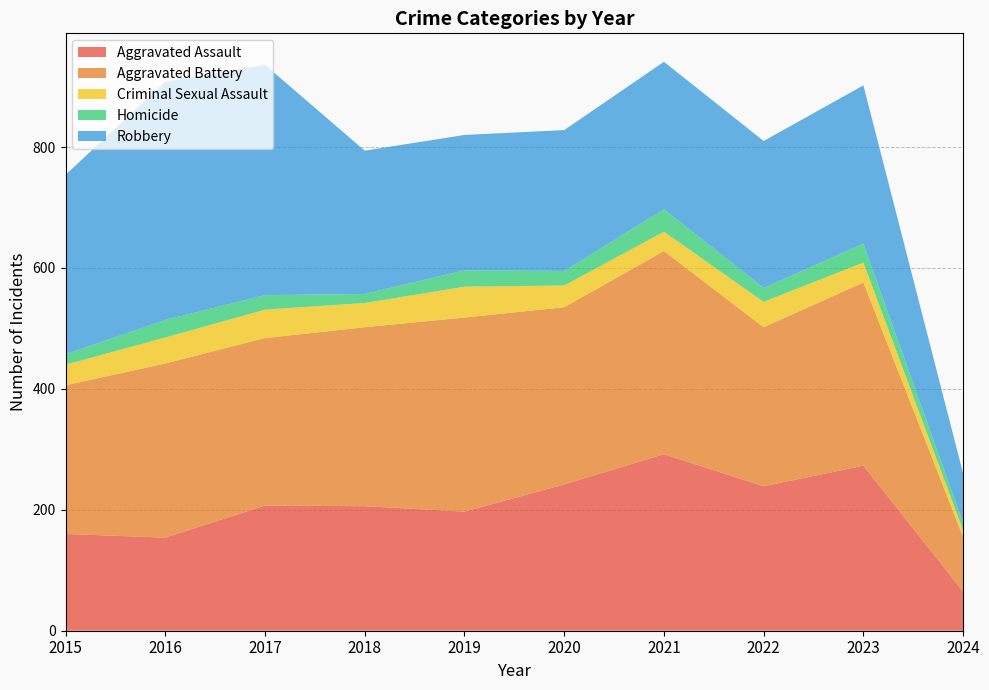

Reading left to right, what are all the values shown in this chart?

Aggravated Assault: 160	154	207	206	197	242	292	239	273	65
Aggravated Battery: 246	288	277	296	321	293	336	263	303	90
Criminal Sexual Assault: 34	43	47	40	51	36	32	42	33	11
Homicide: 17	29	24	15	27	24	37	23	31	12
Robbery: 297	394	381	237	224	233	244	243	262	82